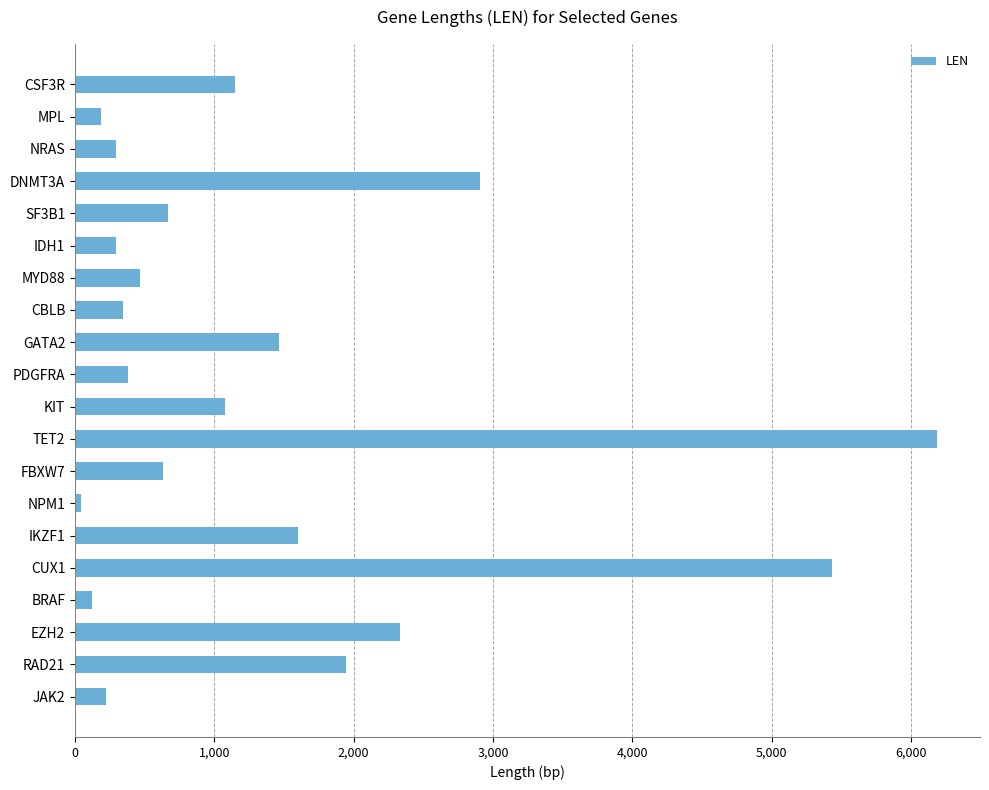

What is the label of the 14th bar from the top?

NPM1